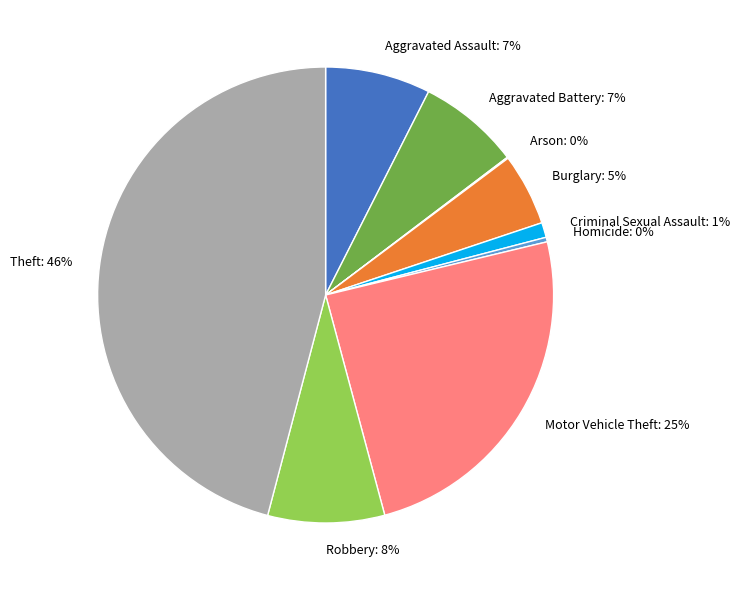

What percentage is the Burglary slice, to the nearest percent?

5%